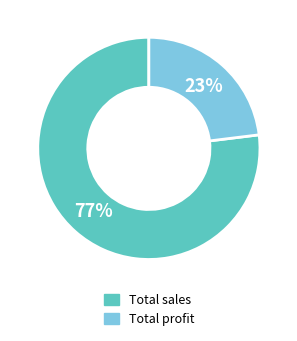

To the nearest percent, what is the difference between the largest and smallest slice percentages?

54%